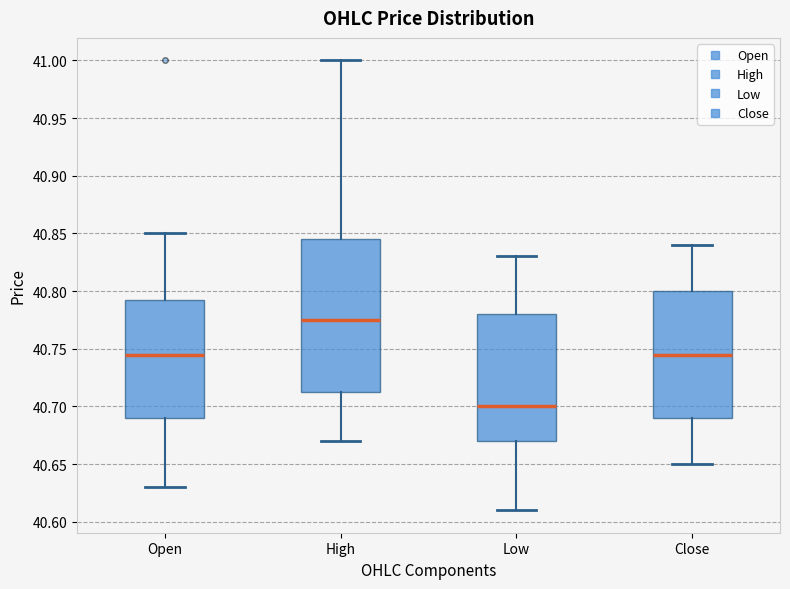

Where does the median line of the box for High sit on the y-axis? The values are not printed on the chart, so give them approximately, as read against the axis.

40.775